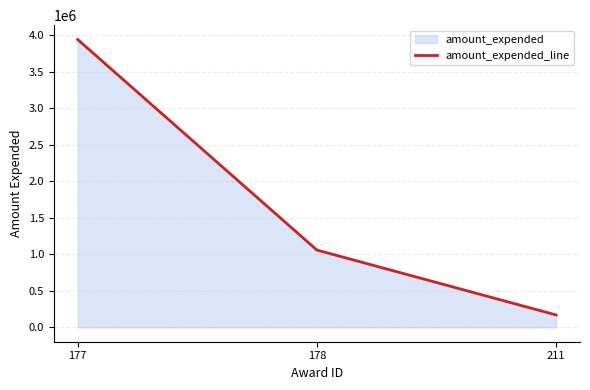

Rank the categories by value from lowest to highest.

211, 178, 177